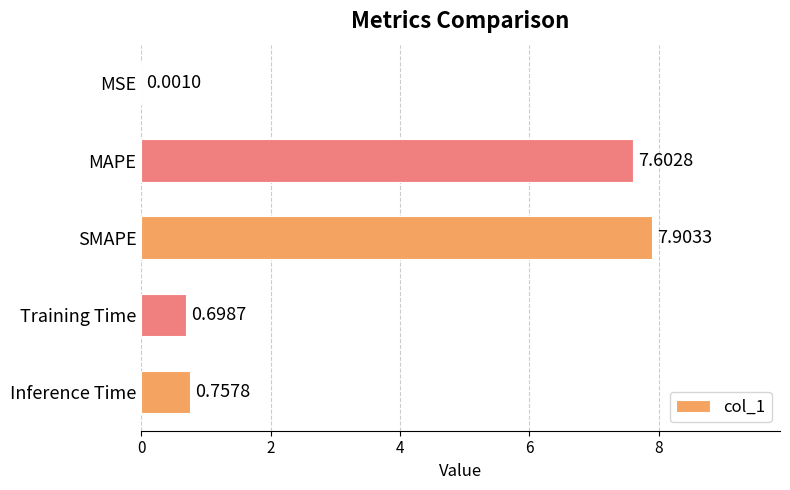

Approximately how many times larger is the value at MAPE compared to SMAPE?

1.0